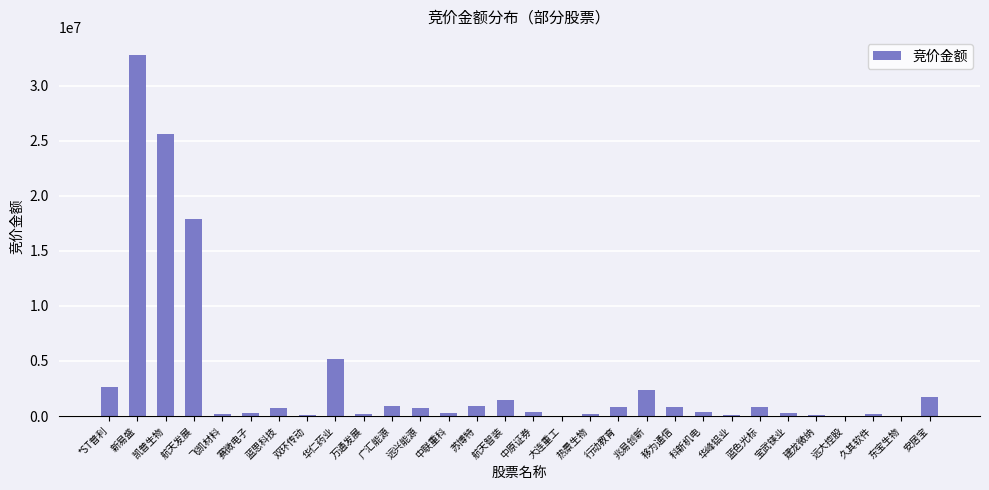

What is the greatest value displayed?

32778816